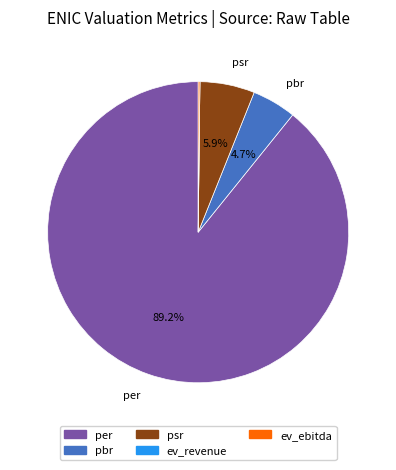

Combined, what portion of the pie is psr and pbr?

10.6%